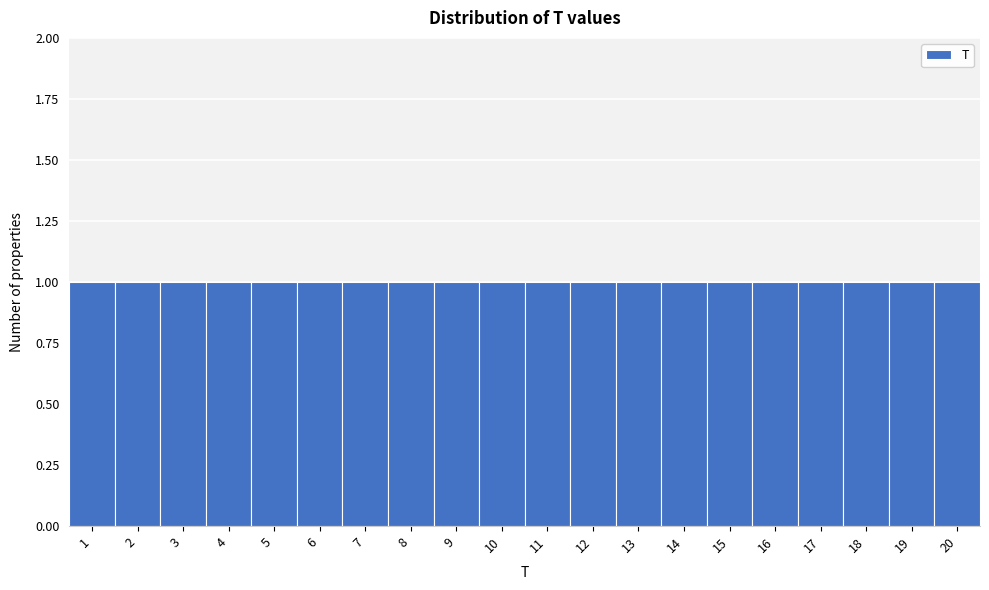

How tall is the bar that spans 8.5 to 9.5 on the x-axis? The values are not printed on the chart, so give them approximately, as read against the axis.

1